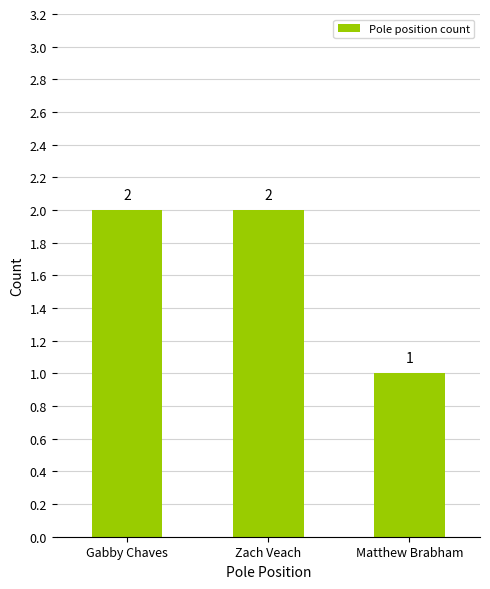

What is the label of the 2nd bar from the right?

Zach Veach